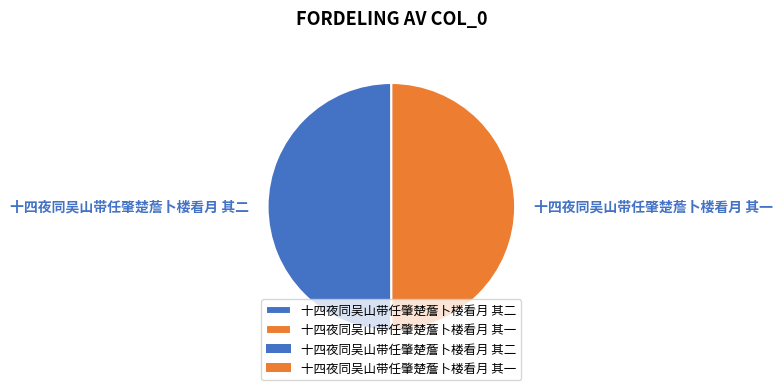

To the nearest percent, what is the combined percentage of 十四夜同吴山带任肇楚薝卜楼看月 其一 and 十四夜同吴山带任肇楚薝卜楼看月 其二?

100%